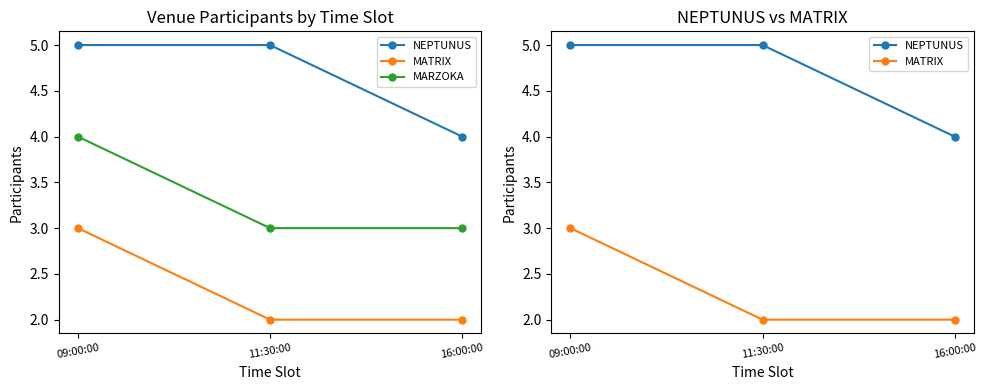

Reading left to right, what are all the values shown in this chart?

NEPTUNUS: 09:00:00=5	11:30:00=5	16:00:00=4
MATRIX: 09:00:00=3	11:30:00=2	16:00:00=2
MARZOKA: 09:00:00=4	11:30:00=3	16:00:00=3